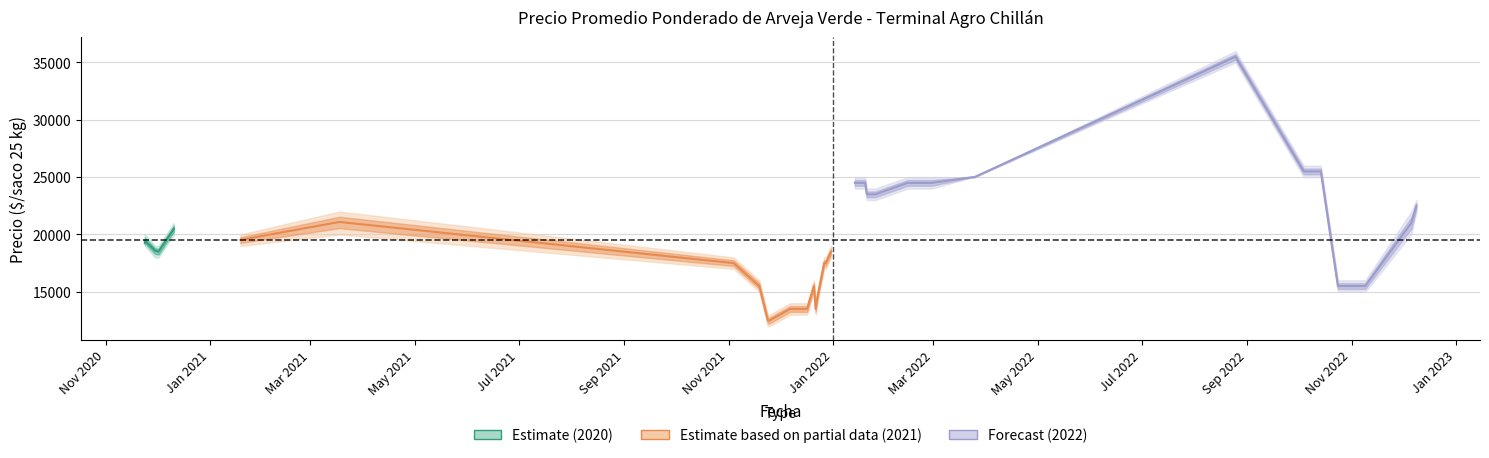

True or false: Precio maximo and Precio promedio ponderado cross at least once.

False